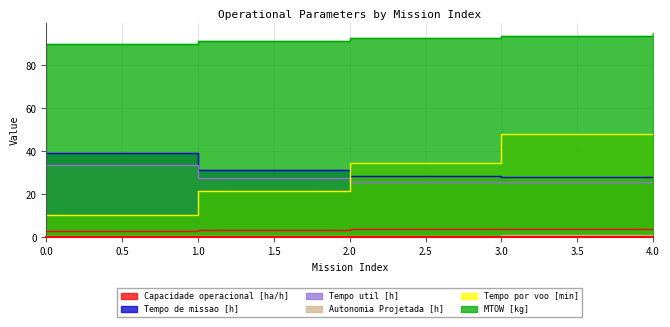

How many lines are shown in the chart?

6